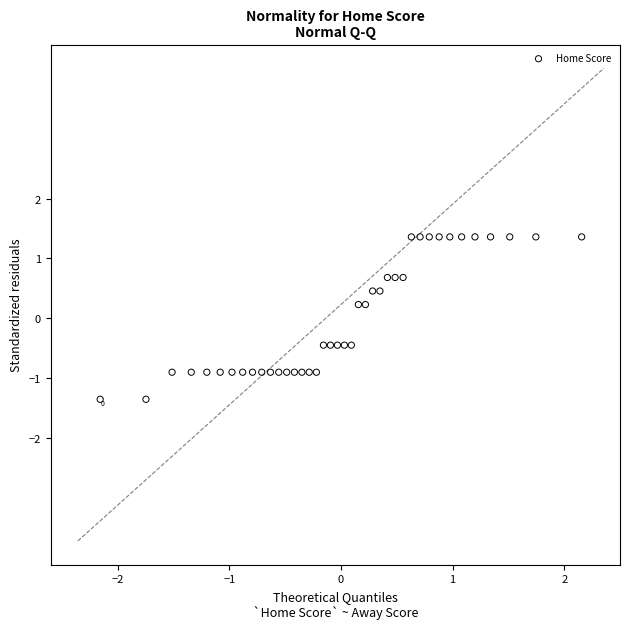

What is the range of X values (max minus min)?

4.3